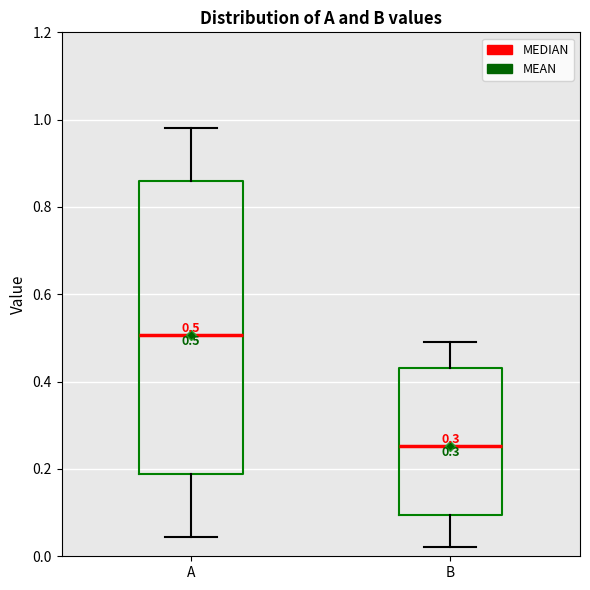

Comparing the boxes themselves (not the whiskers), which one is the tallest?

A